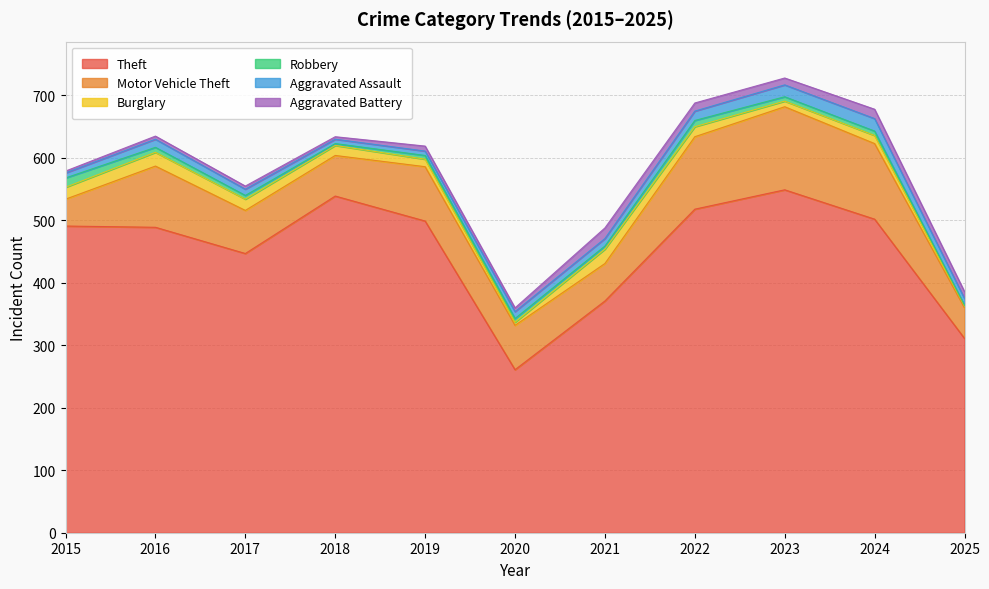

What is the maximum value for Robbery?

15